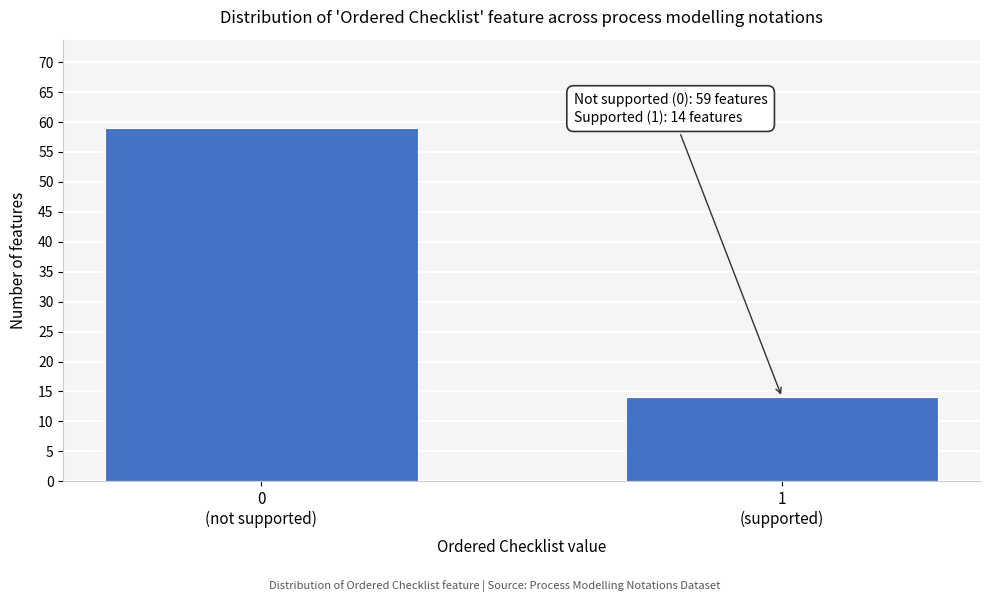

Reading right to left, what are all the values shown in this chart?

14	59